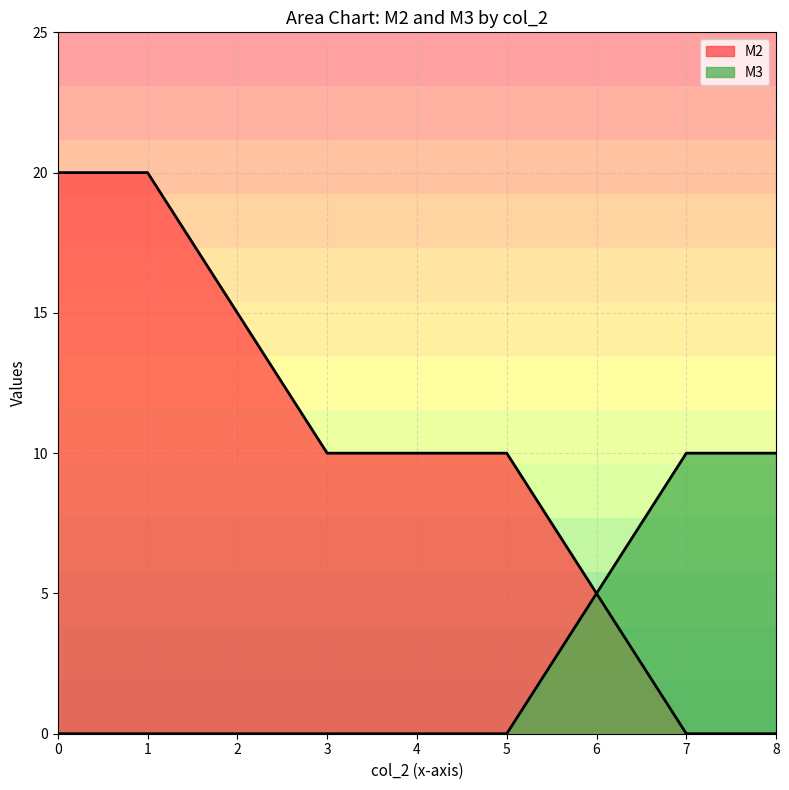

How many lines are shown in the chart?

2